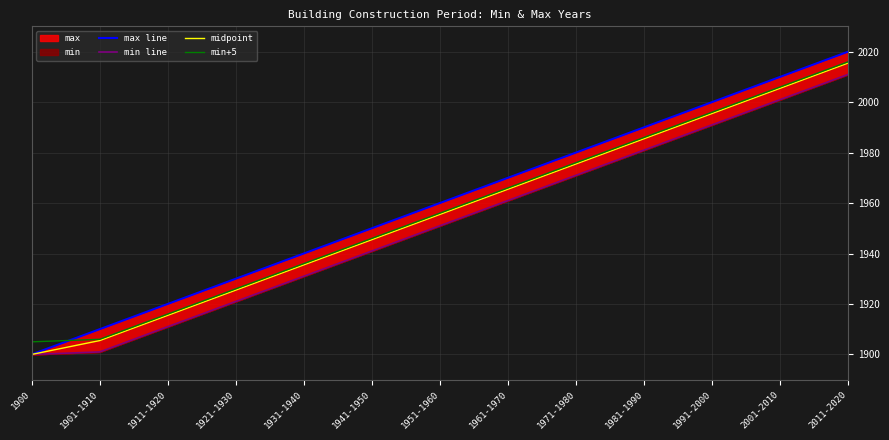

Reading left to right, list all the values displayed in this chart.

max line: 1900=1900.0	1901-1910=1910.0	1911-1920=1920.0	1921-1930=1930.0	1931-1940=1940.0	1941-1950=1950.0	1951-1960=1960.0	1961-1970=1970.0	1971-1980=1980.0	1981-1990=1990.0	1991-2000=2000.0	2001-2010=2010.0	2011-2020=2020.0
min line: 1900=1900.0	1901-1910=1901.0	1911-1920=1911.0	1921-1930=1921.0	1931-1940=1931.0	1941-1950=1941.0	1951-1960=1951.0	1961-1970=1961.0	1971-1980=1971.0	1981-1990=1981.0	1991-2000=1991.0	2001-2010=2001.0	2011-2020=2011.0
midpoint: 1900=1900.0	1901-1910=1905.5	1911-1920=1915.5	1921-1930=1925.5	1931-1940=1935.5	1941-1950=1945.5	1951-1960=1955.5	1961-1970=1965.5	1971-1980=1975.5	1981-1990=1985.5	1991-2000=1995.5	2001-2010=2005.5	2011-2020=2015.5
min+5: 1900=1905.0	1901-1910=1906.0	1911-1920=1916.0	1921-1930=1926.0	1931-1940=1936.0	1941-1950=1946.0	1951-1960=1956.0	1961-1970=1966.0	1971-1980=1976.0	1981-1990=1986.0	1991-2000=1996.0	2001-2010=2006.0	2011-2020=2016.0